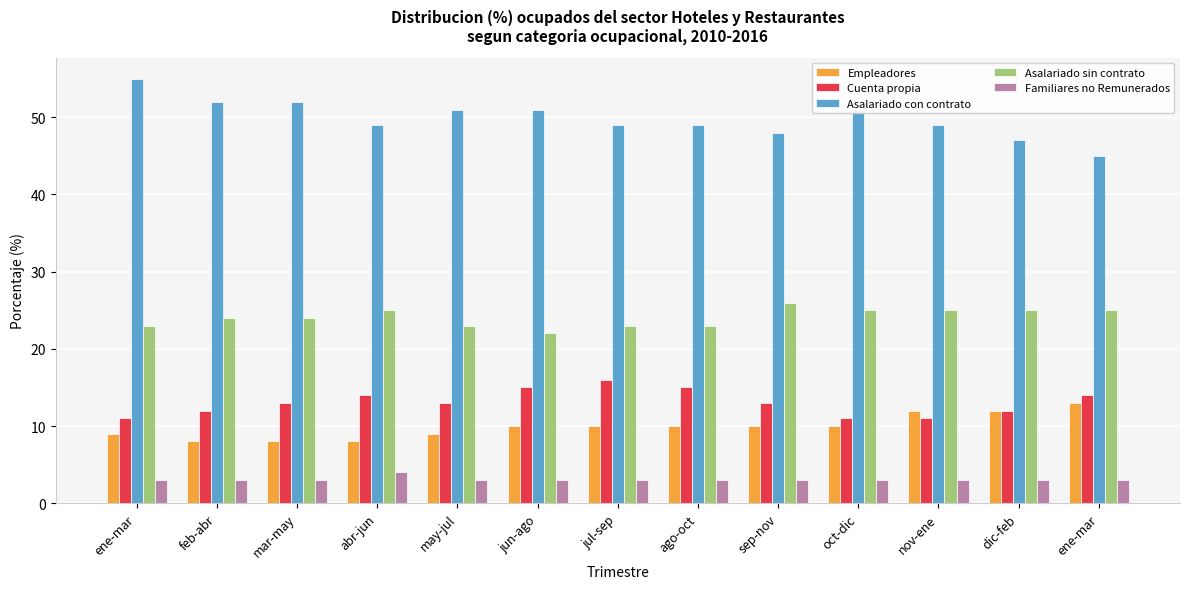

Is the value of Cuenta propia at feb-abr greater than the value of Asalariado sin contrato at feb-abr?

No